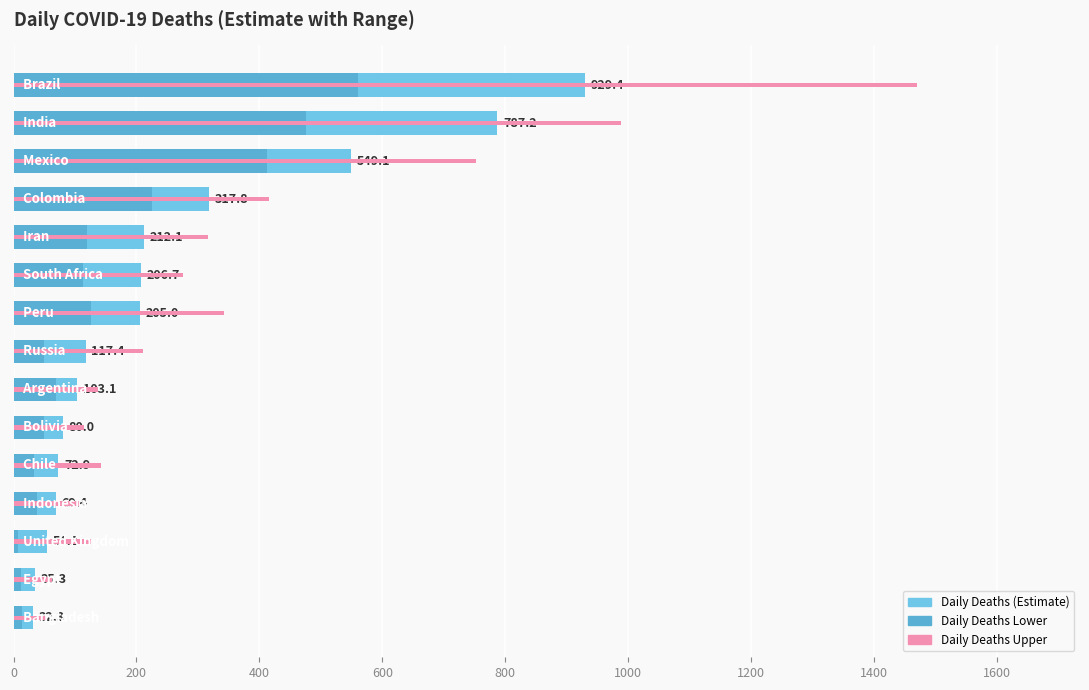

Reading right to left, extract all data points from this chart.

daily_deaths: 32.3	35.3	54.2	69.4	72.9	80.0	103.1	117.4	205.0	206.7	212.1	317.8	549.1	787.2	929.4
daily_deaths_lower: 14.0	12.0	8.0	38.0	34.0	50.0	69.0	50.0	126.0	113.0	120.0	226.0	412.0	476.0	561.0
daily_deaths_upper: 53.0	62.0	126.0	106.0	142.0	115.0	138.0	210.0	342.0	276.0	316.0	416.0	752.0	988.0	1470.0